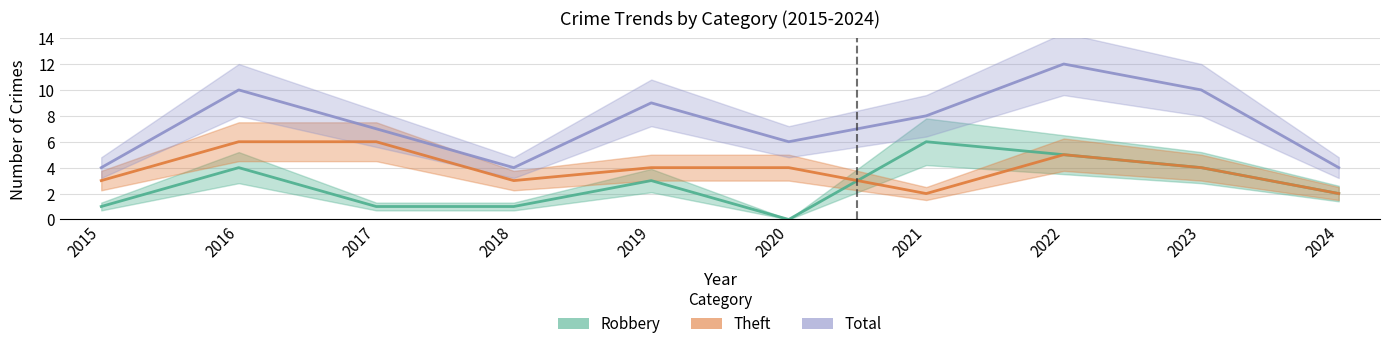

List the series in order of their overall mean, lowest first.

Robbery, Theft, Total